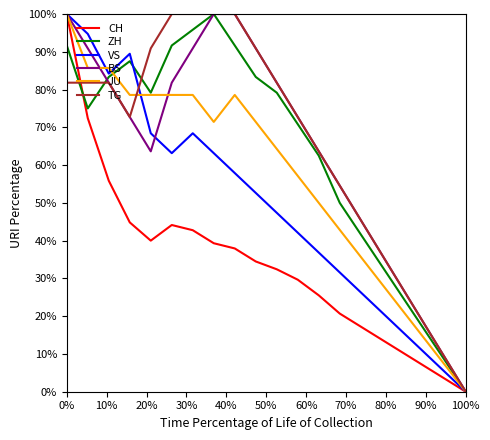

True or false: JU and BS cross at least once.

True